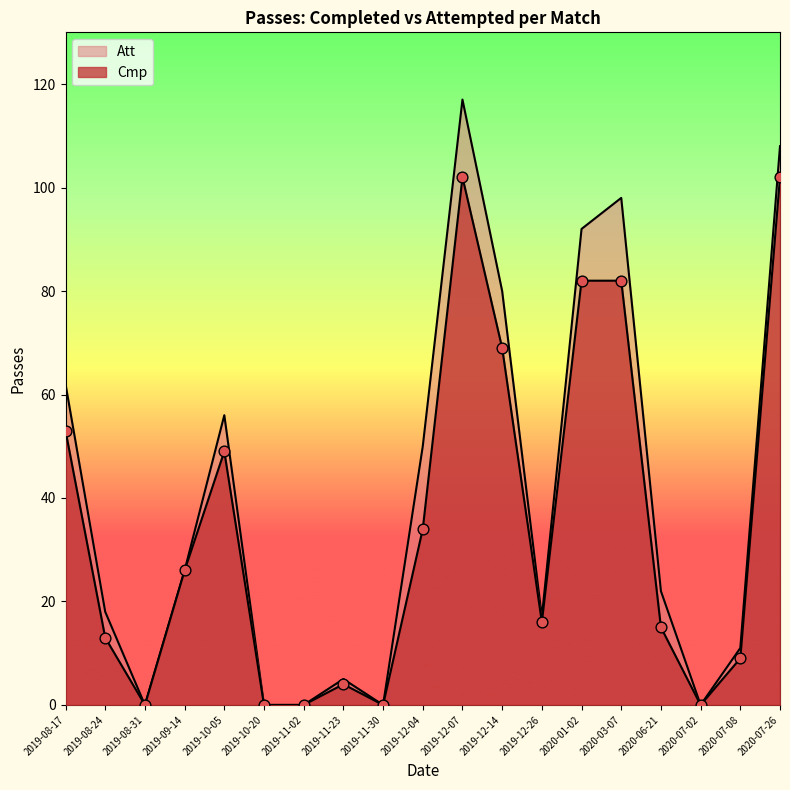

At how many categories does at least one series exceed 23?

9